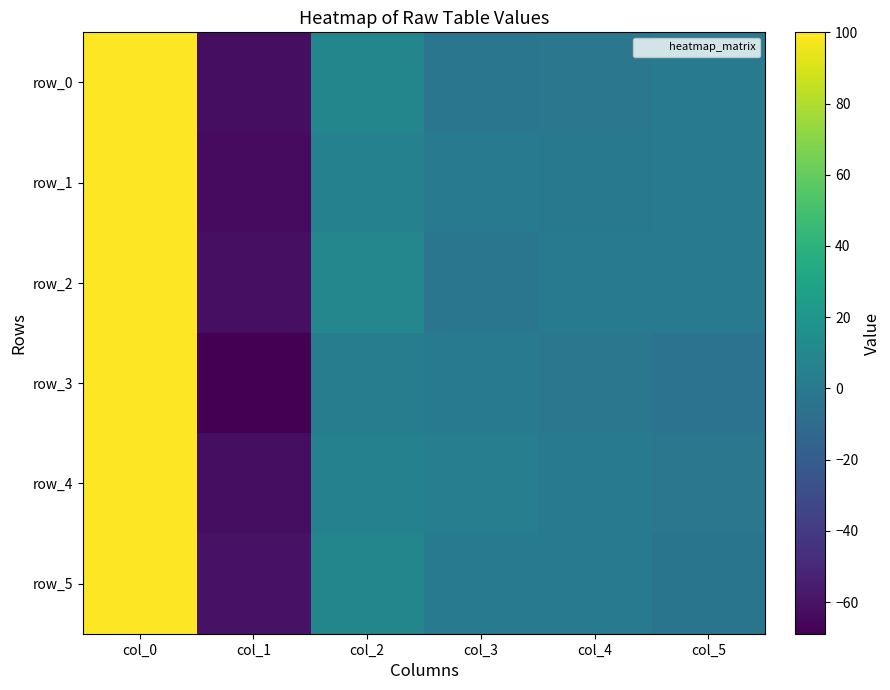

Rank the series at col_3 from highest to lowest value.

row_4, row_5, row_3, row_1, row_0, row_2